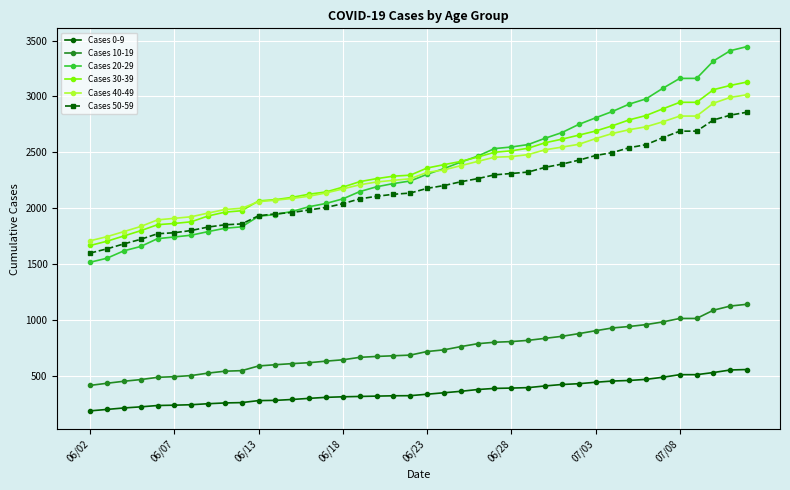

What is the minimum value shown in the chart?

186